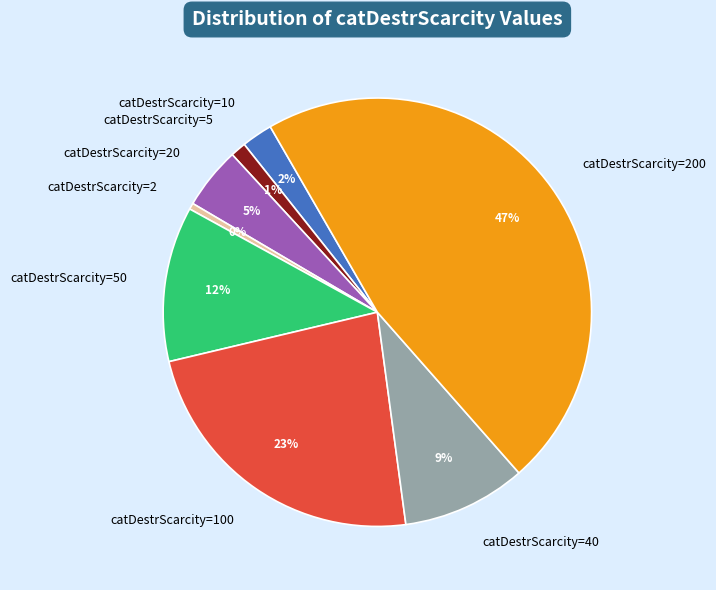

The catDestrScarcity=200 slice represents 47% of the pie. True or false?

True